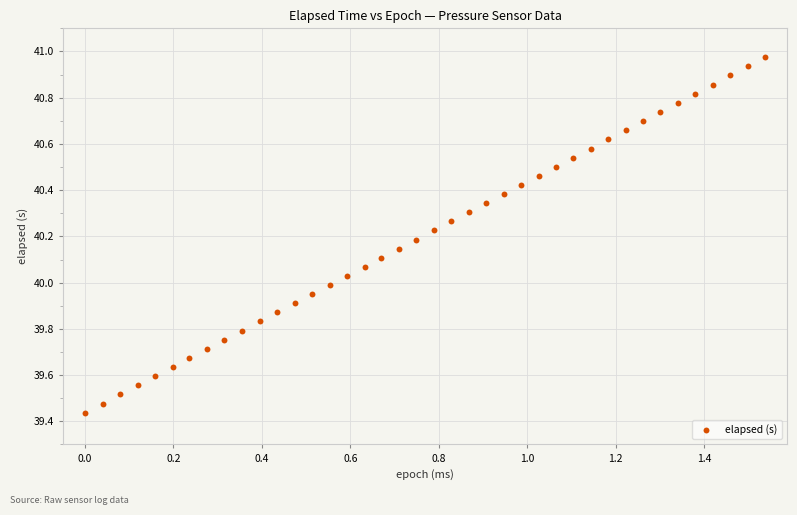

What is the range of Y values (max minus min)?

1.5